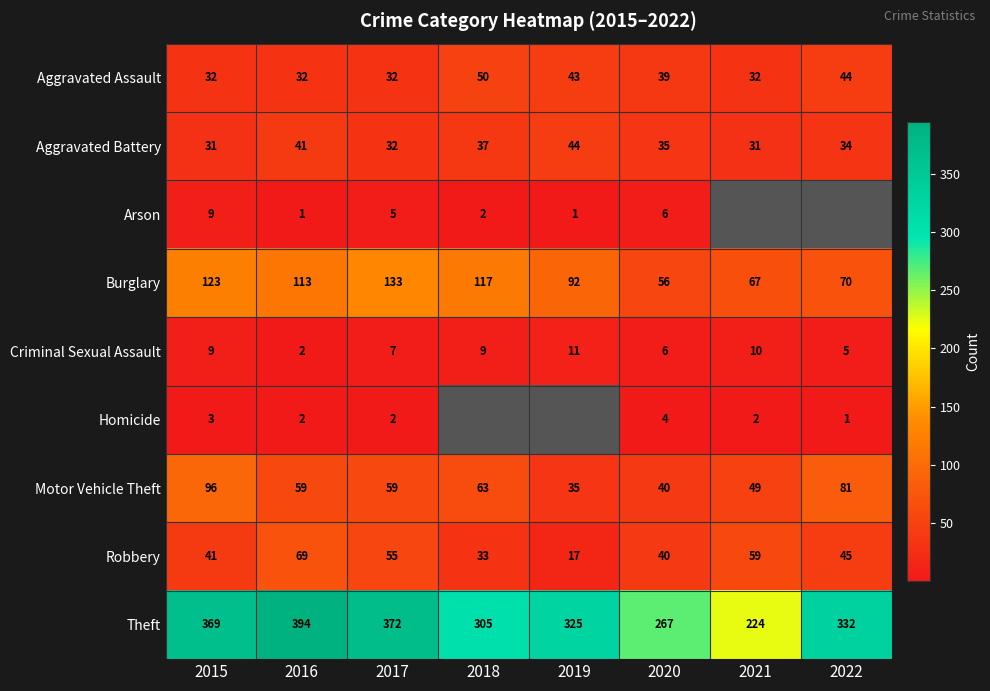

What is the total value across all series at 2015?

713